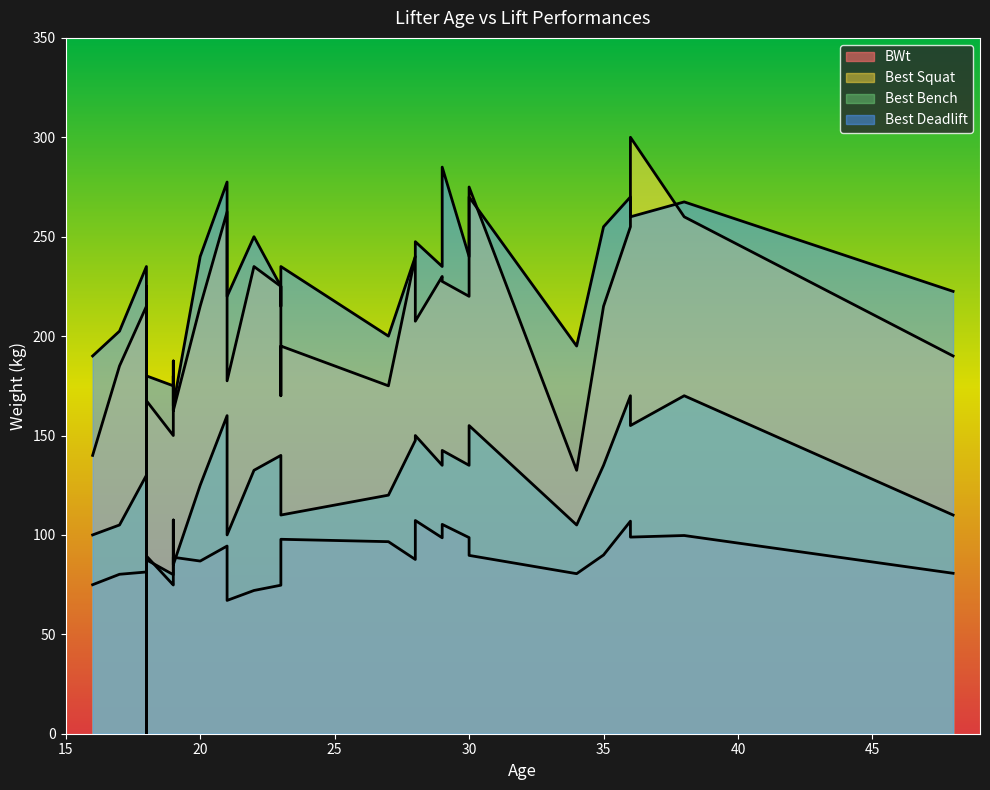

What are all the series names shown in the legend?

BWt, Best Squat, Best Bench, Best Deadlift